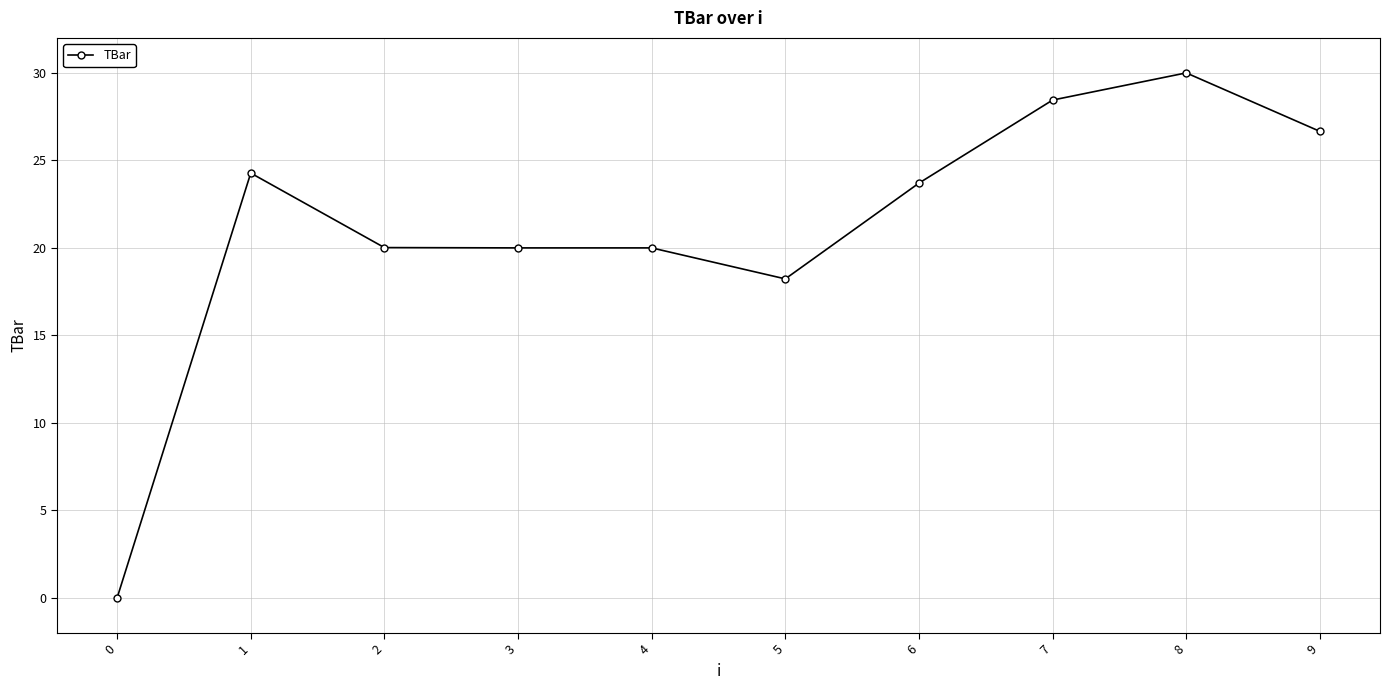

Reading left to right, list all the values displayed in this chart.

0.0	24.3	20.0	20.0	20.0	18.2	23.7	28.4	30.0	26.7